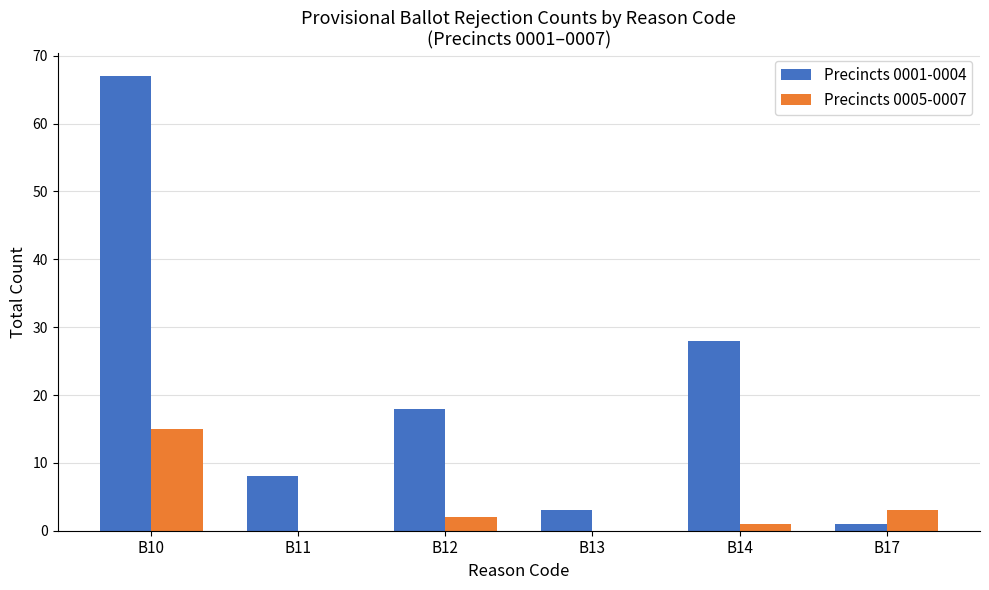

Count the number of categories in the chart.

6